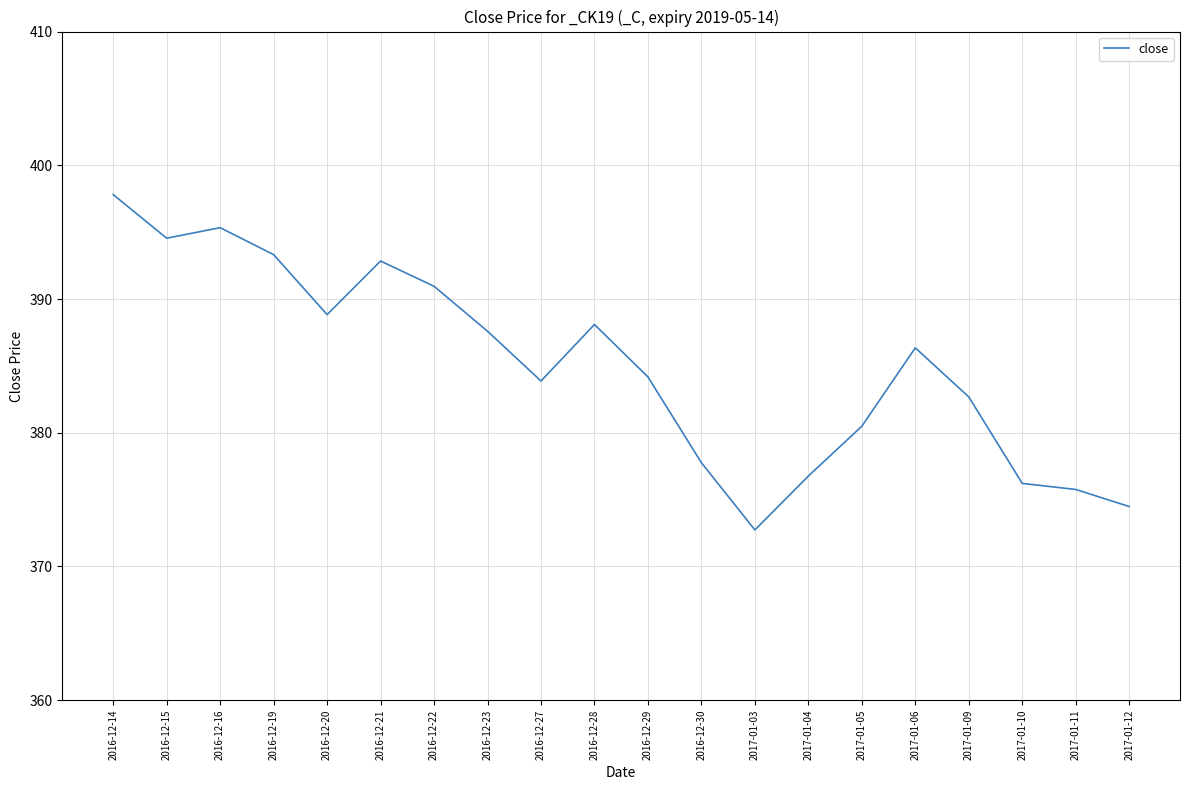

What position from the right is 2017-01-05?

6